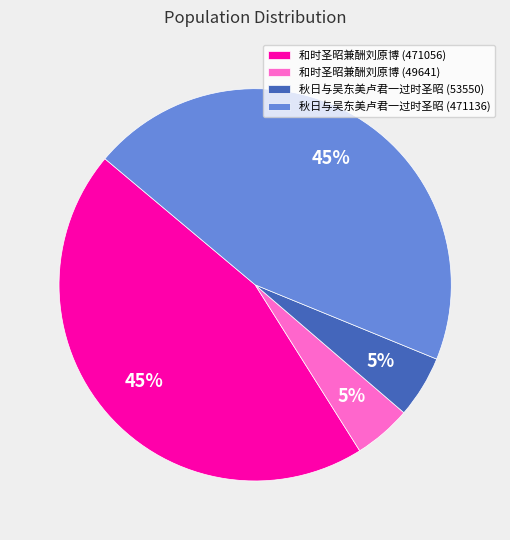

To the nearest percent, what portion does 秋日与吴东美卢君一过时圣昭 (471136) represent?

45%